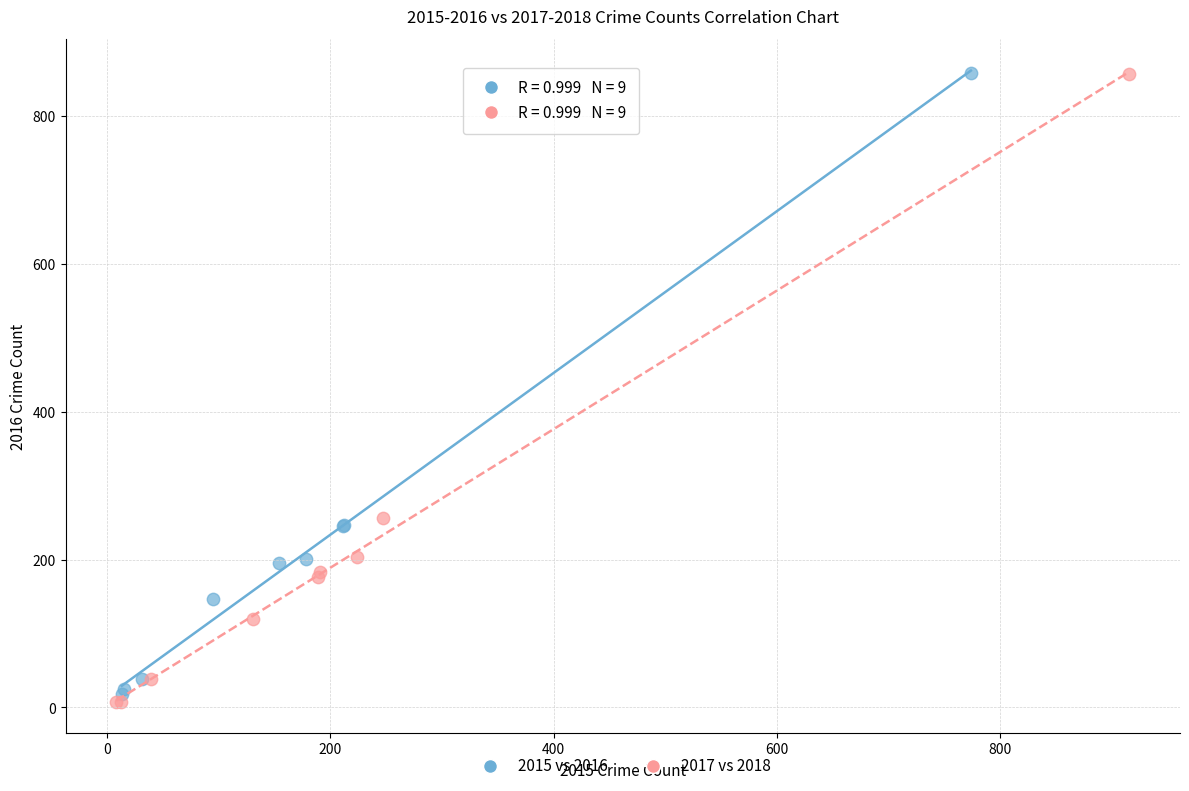

Which series has the widest spread of Y values?

2017 vs 2018